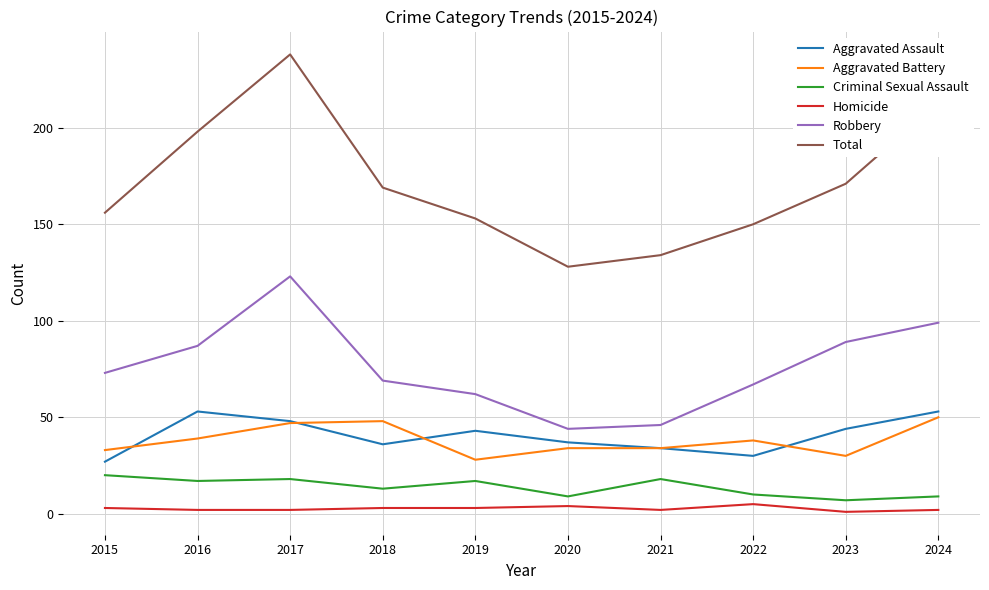

True or false: Homicide and Aggravated Assault intersect in this chart.

False